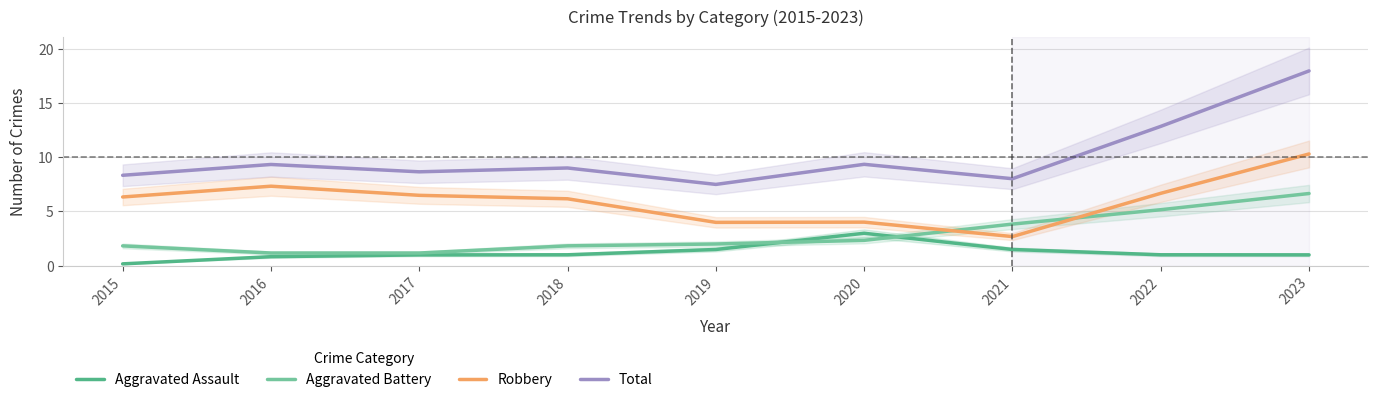

True or false: Total and Aggravated Battery intersect in this chart.

False